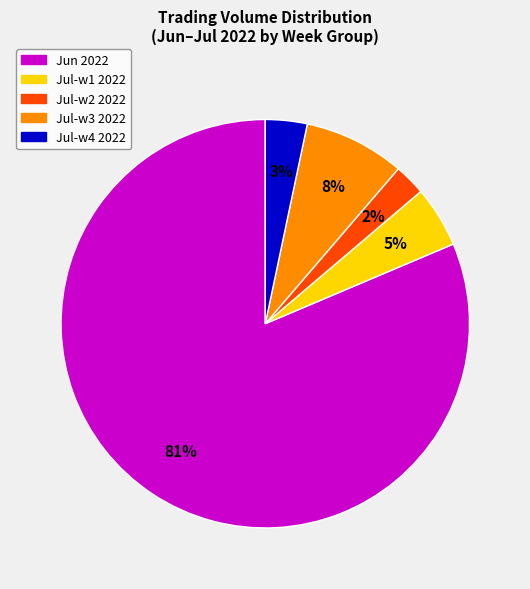

Is there a majority slice in this chart?

Yes